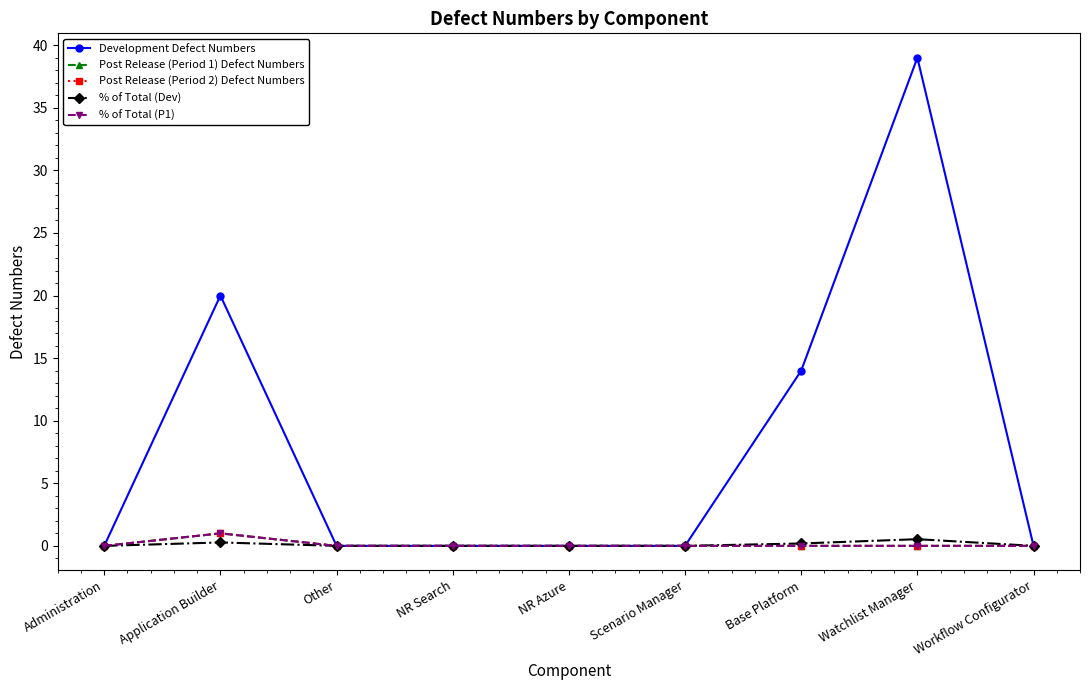

At which category does % of Total (P1) reach its first local peak?

Application Builder